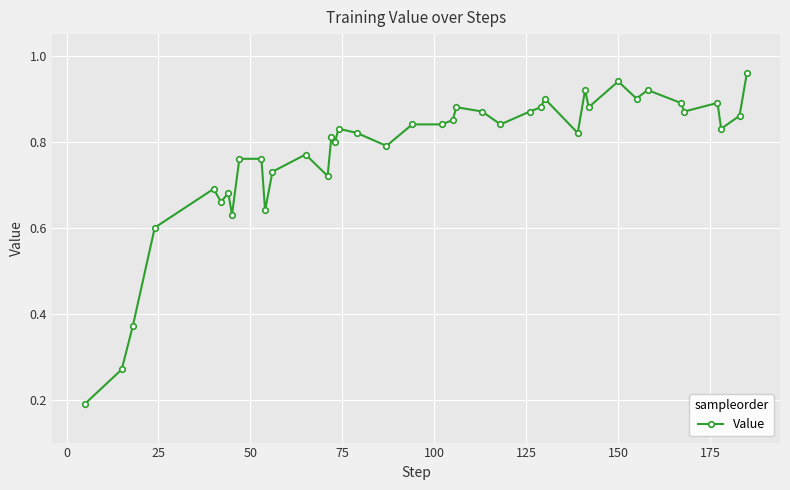

True or false: there are more than 0 points higher than both neighbors.

True